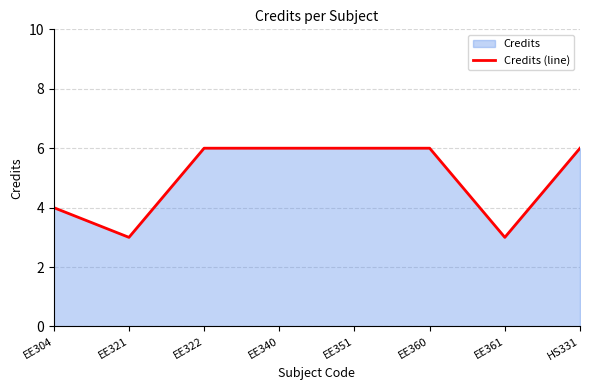

What is the average value?

5